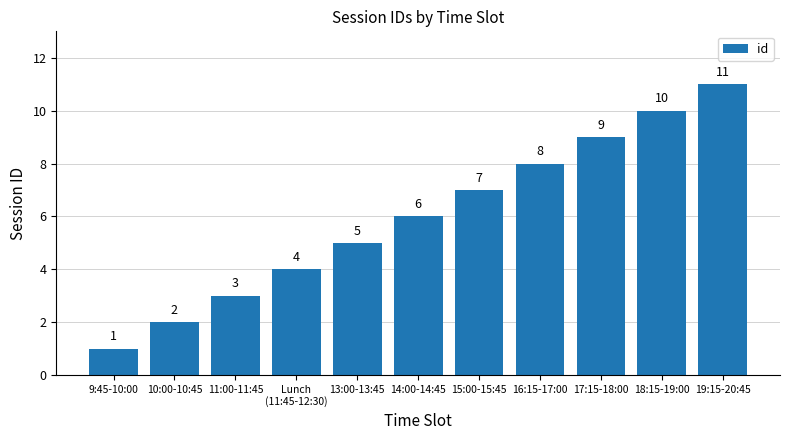

Count the number of data series in this chart.

1